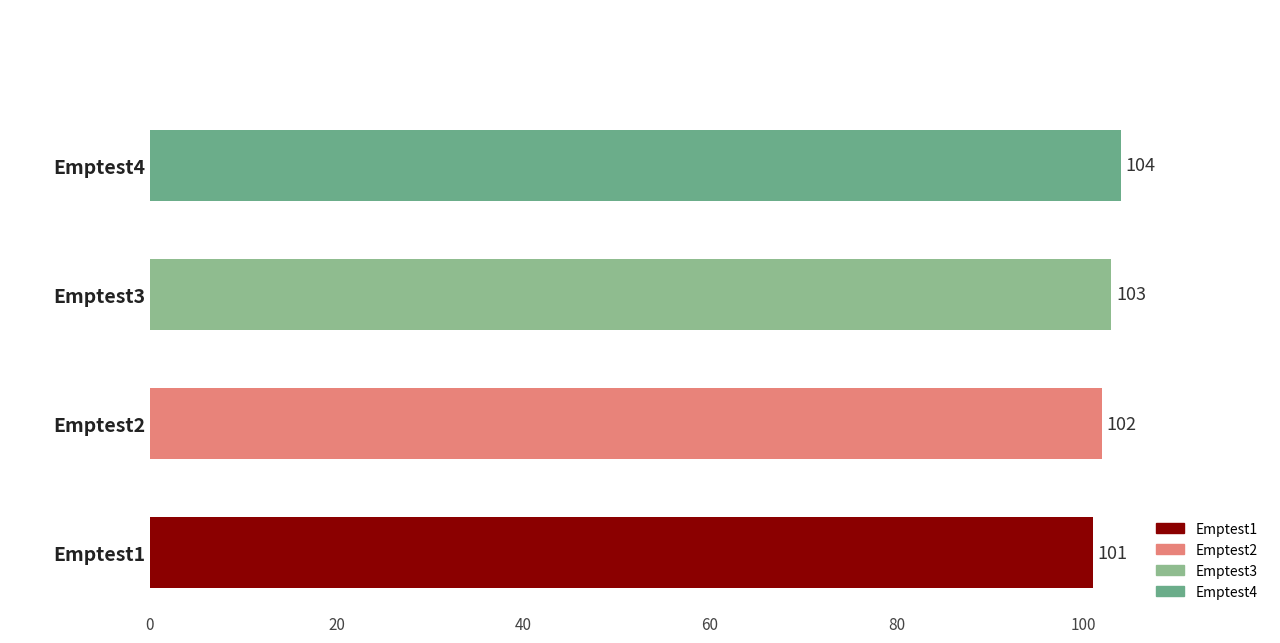

What is the difference between the maximum and minimum values?

3